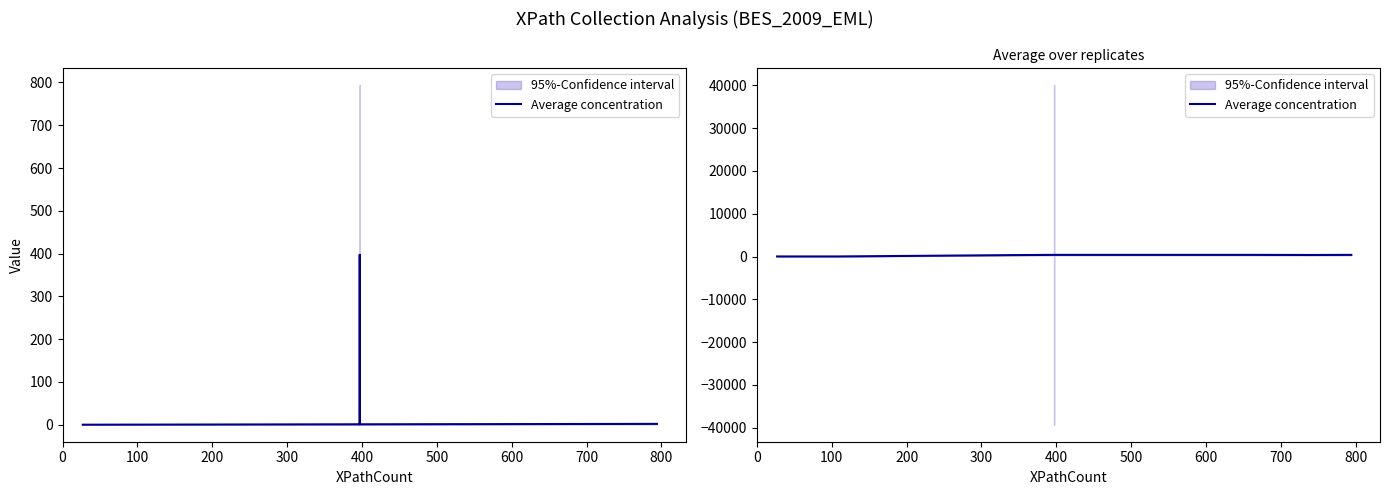

How many lines are shown in the chart?

1